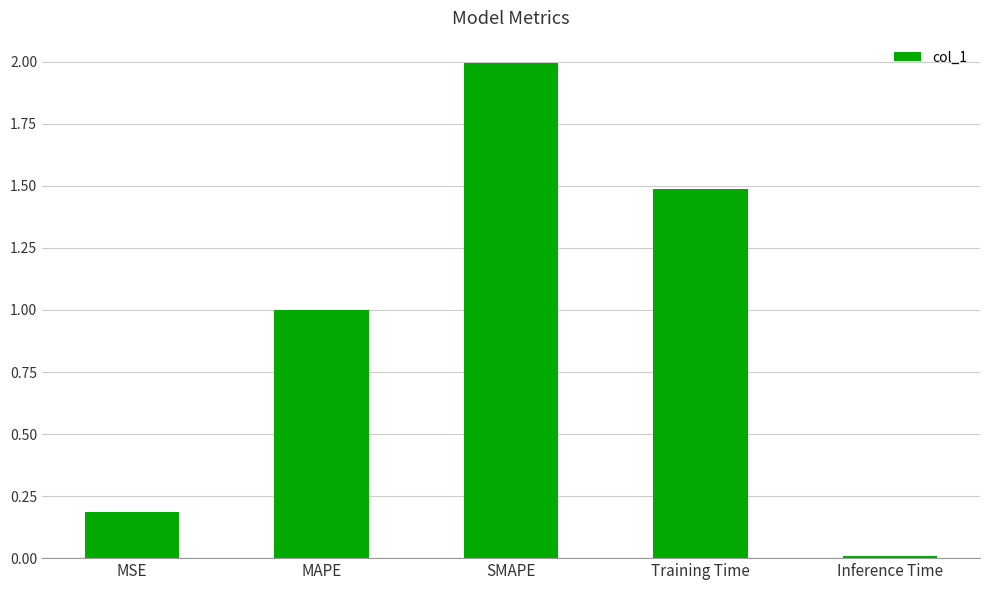

What is the approximate value at MAPE?

1.0